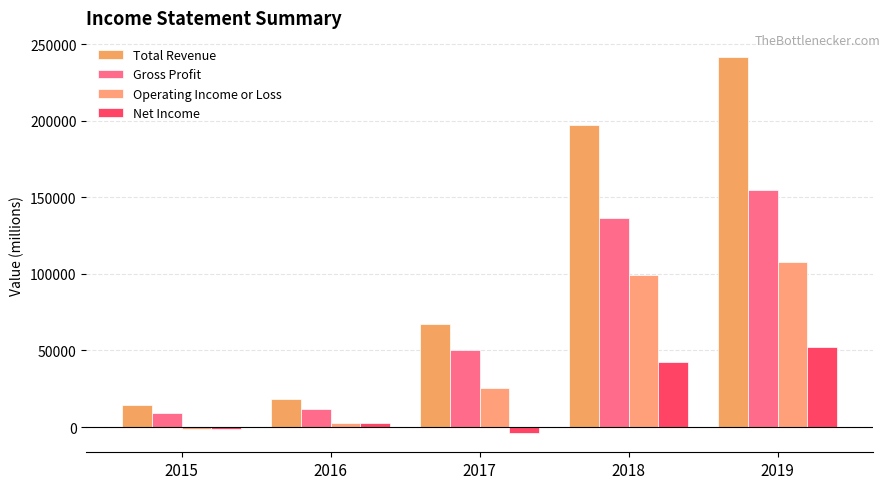

At how many categories does at least one series exceed 166499?

2